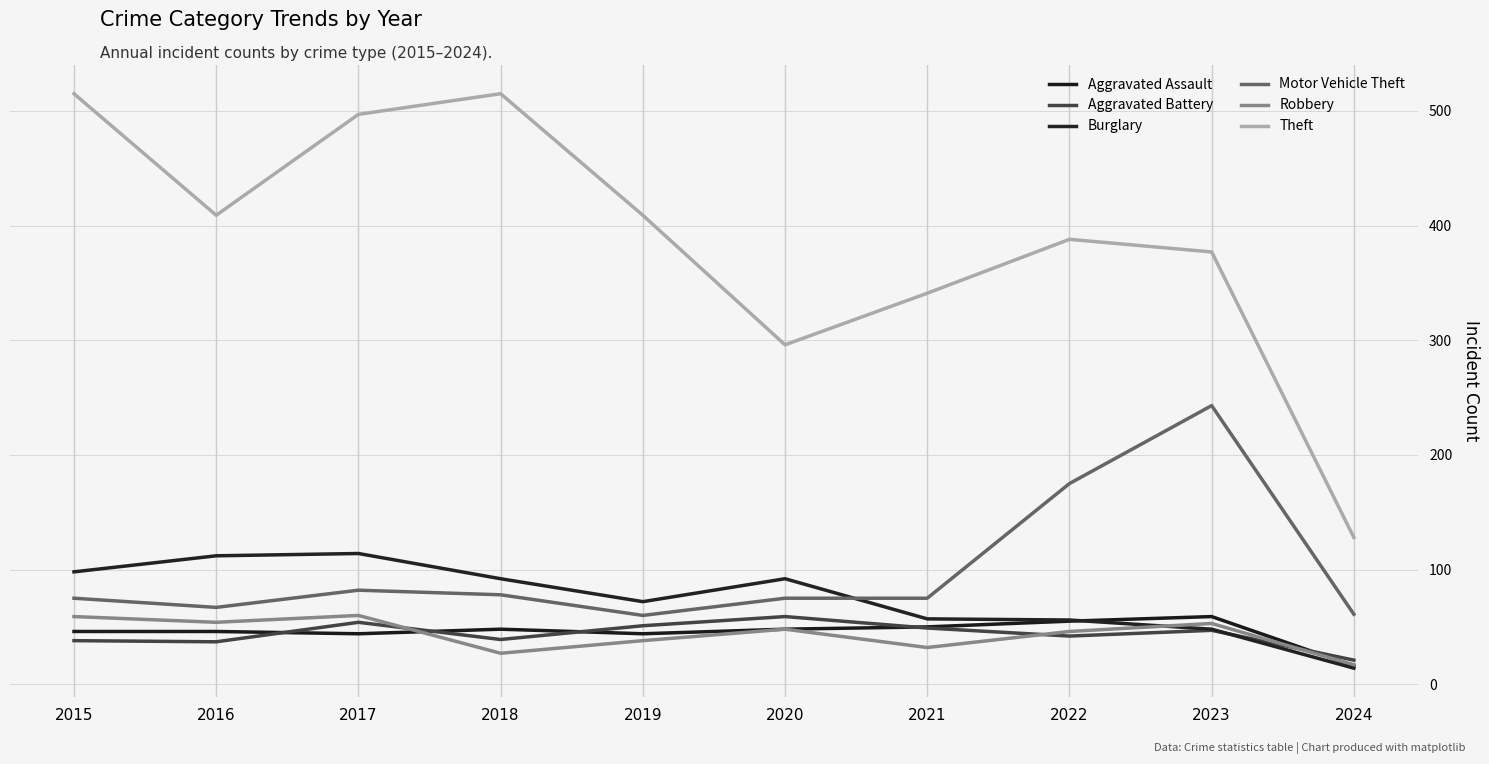

Which series changed the most between 2019 and 2023?

Motor Vehicle Theft